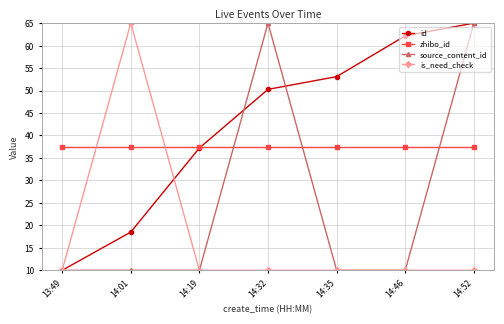

What is the spread (max minus min) of values at 14:52?

55.0